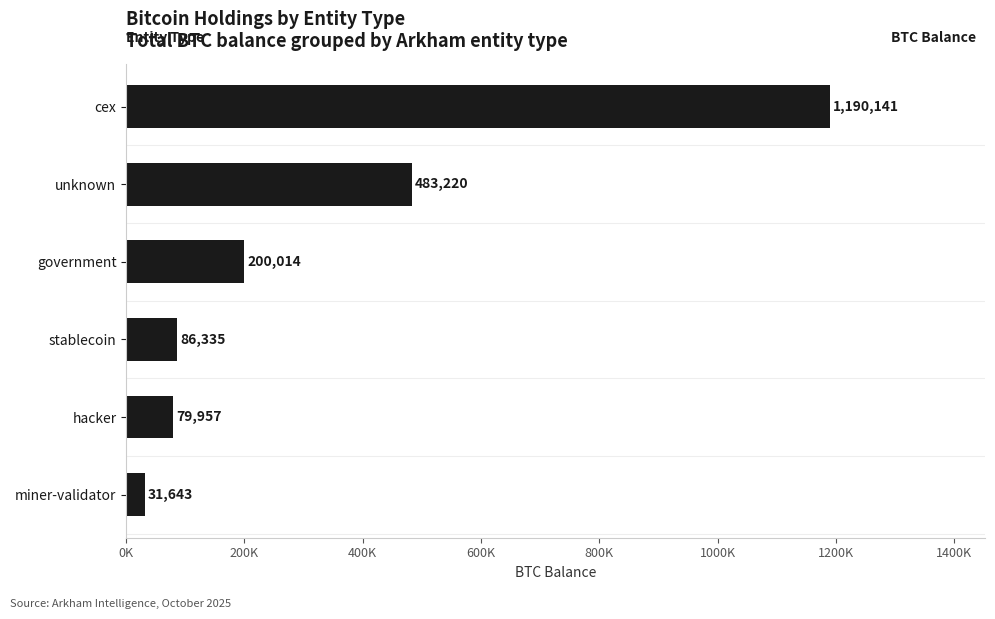

Does the chart contain any negative values?

No